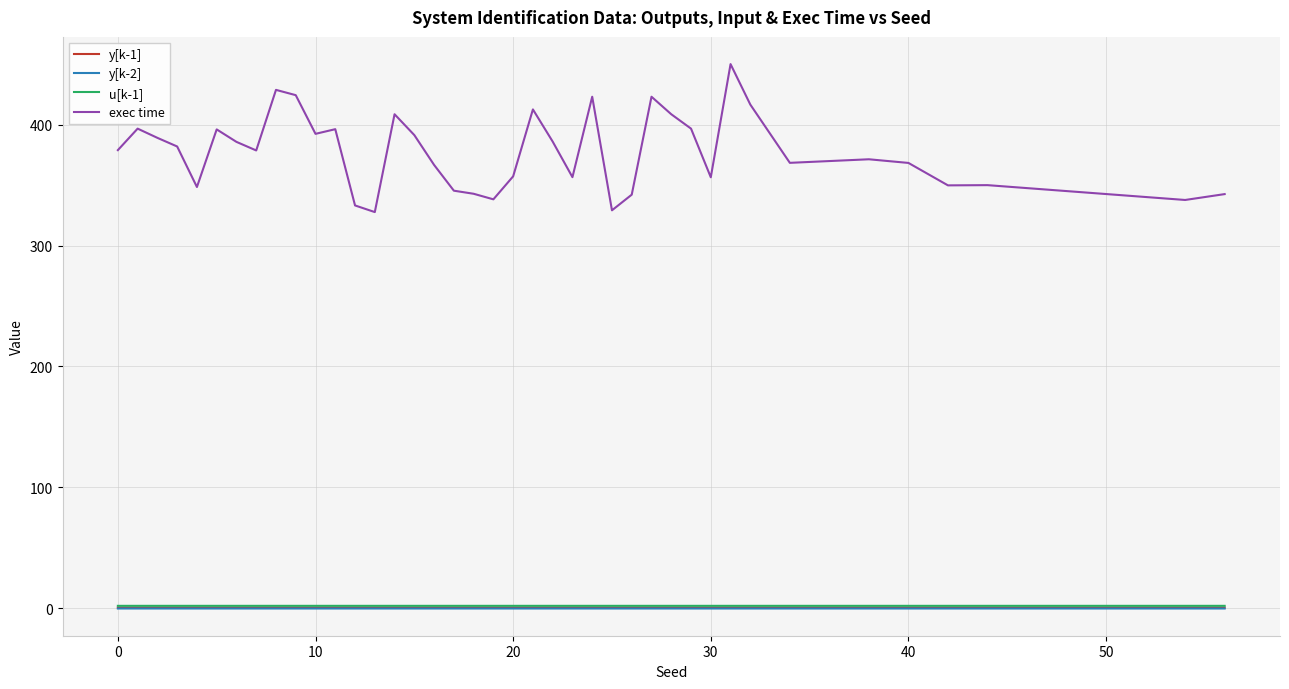

How many lines are shown in the chart?

4